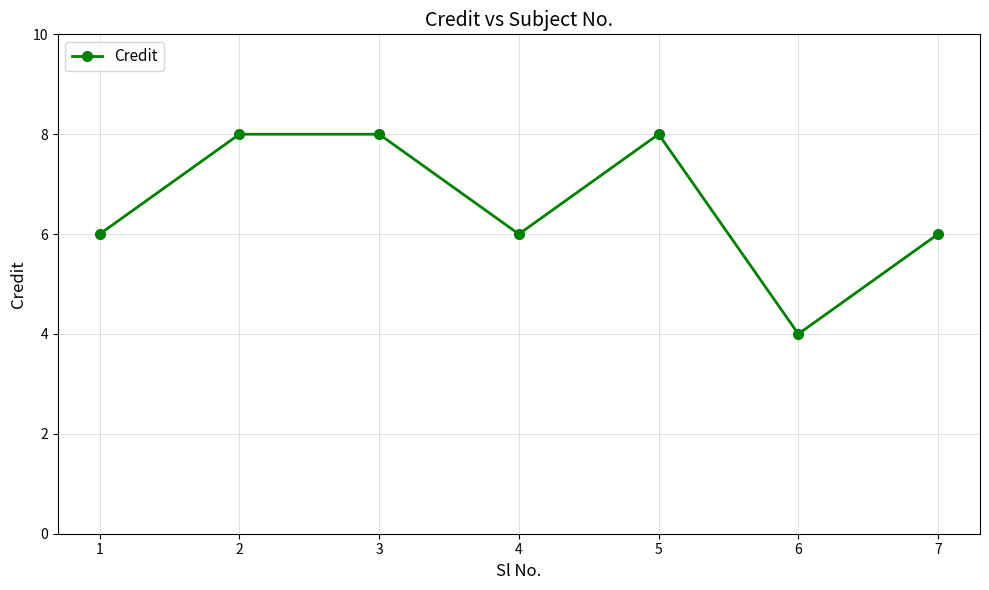

What is the change in value from 1 to 6?

-2